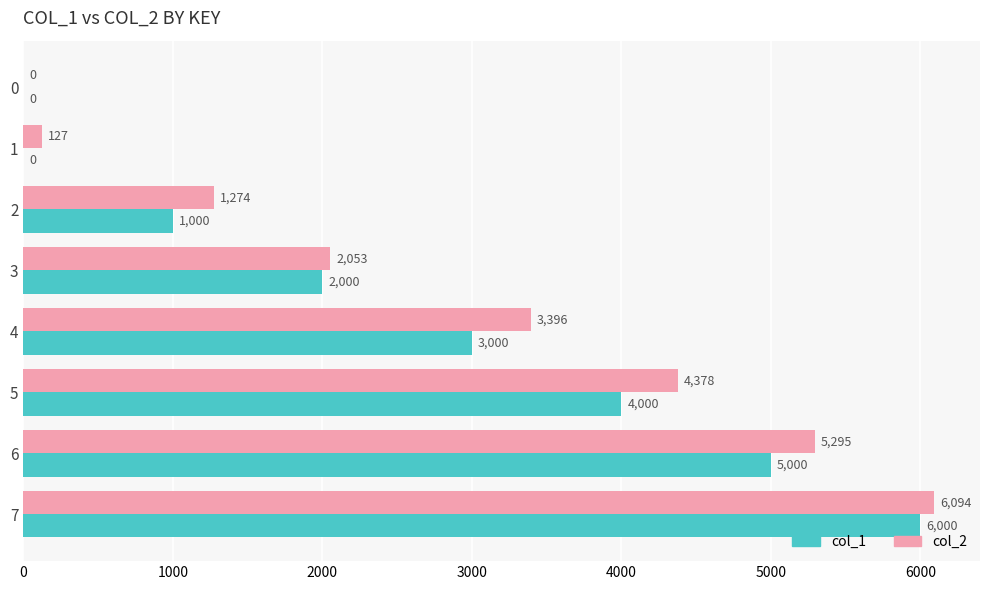

Which series changed the most between 0 and 7?

col_2